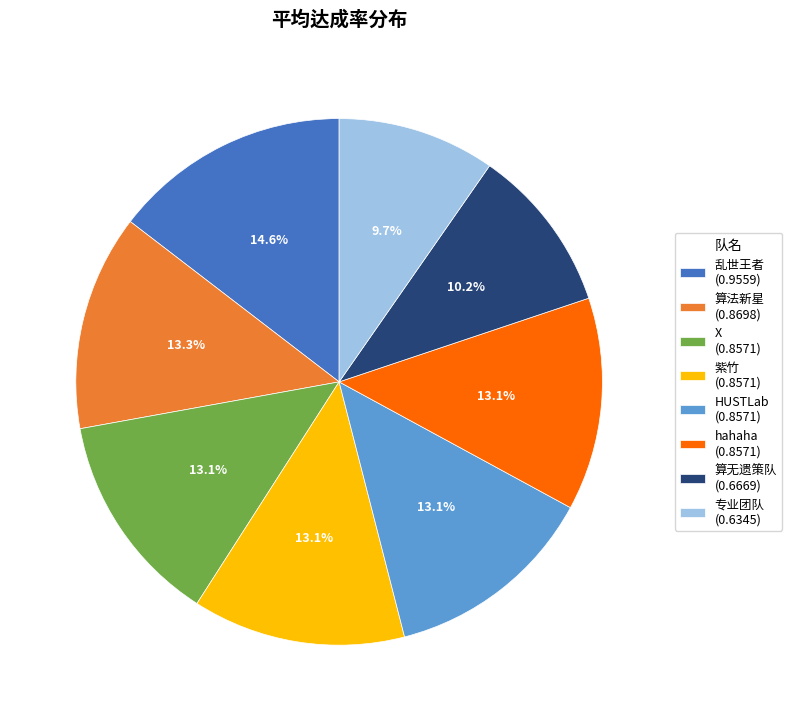

Is the sum of 紫竹 and 算无遗策队 greater than half?

No